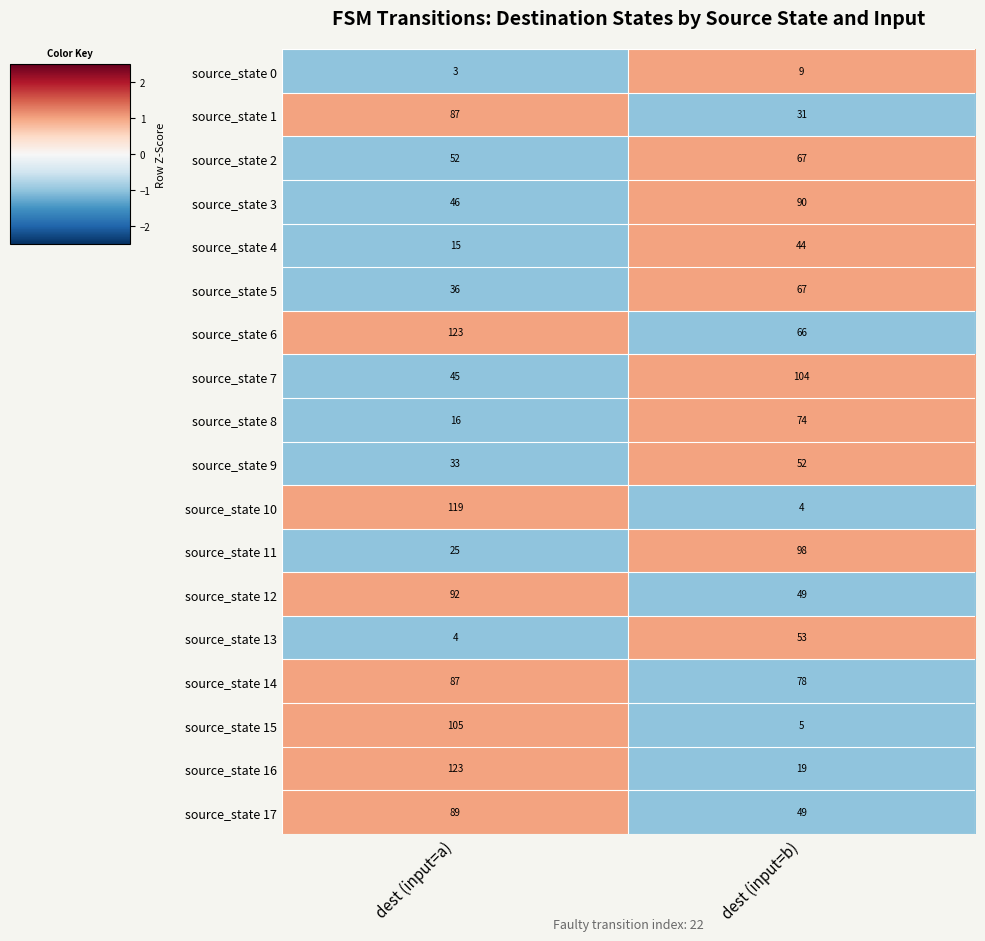

List the labels in order of source_state 12 value, largest first.

dest (input=a), dest (input=b)